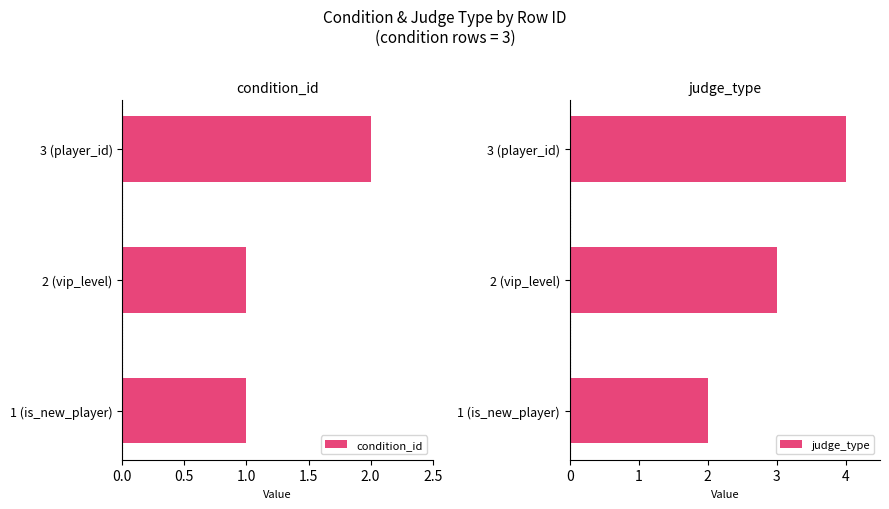

What is the difference between the maximum and second lowest values in the judge_type series?

1